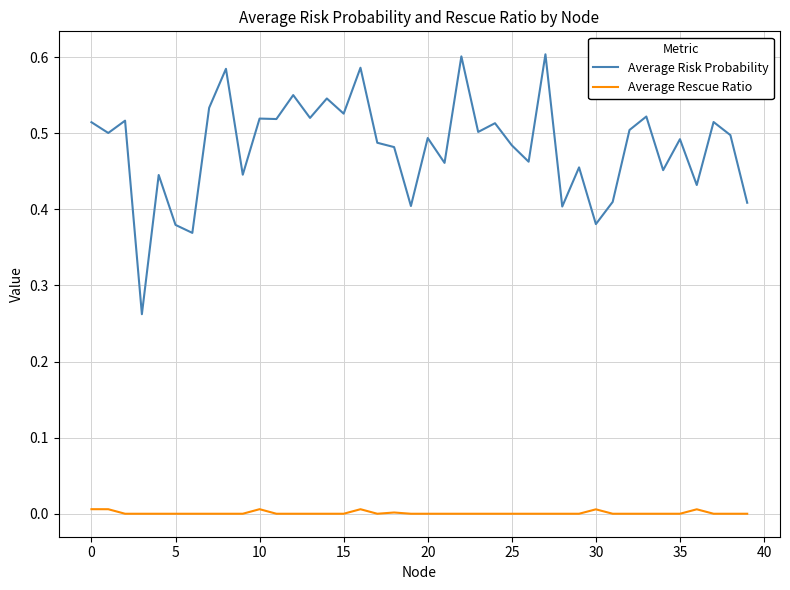

List the series in order of their peak value, highest first.

Average Risk Probability, Average Rescue Ratio